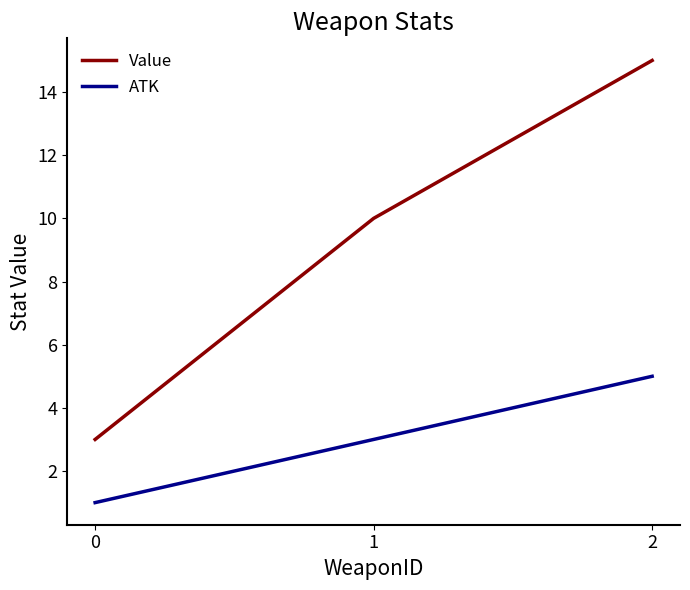

List the labels in order of ATK value, smallest first.

0, 1, 2